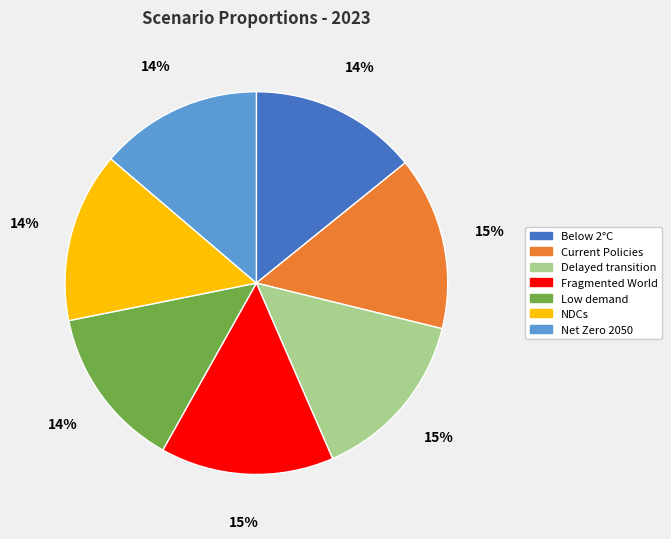

To the nearest percent, what percentage of the pie is NDCs?

14%